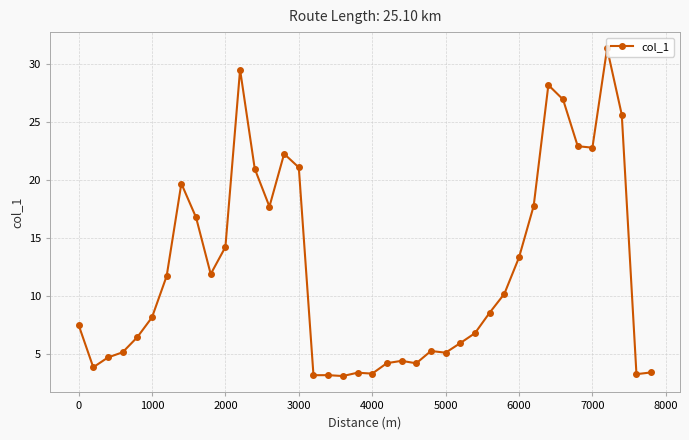

What is the smallest value displayed?

3.1